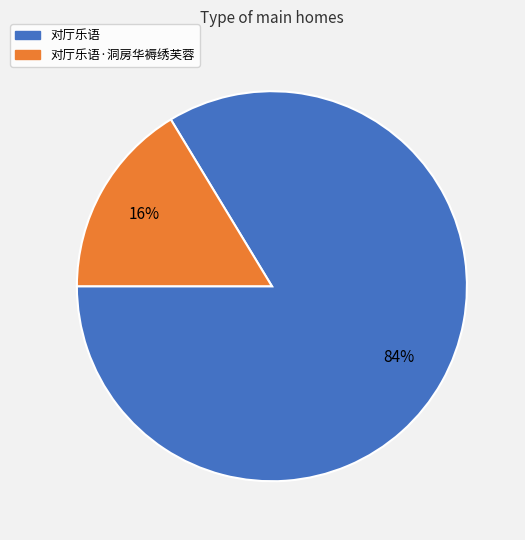

Combined, do 对厅乐语 and 对厅乐语·洞房华褥绣芙蓉 account for over 50%?

Yes